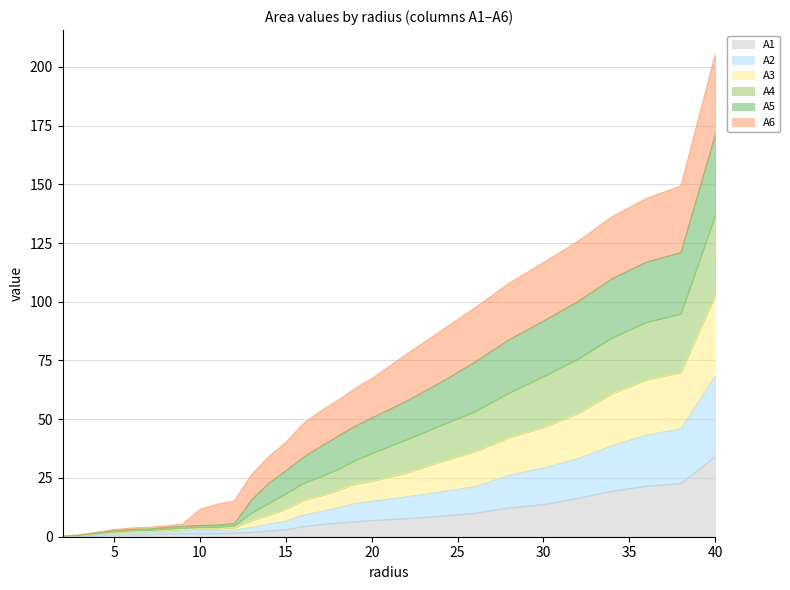

At which category is the sum across all series the highest?

40